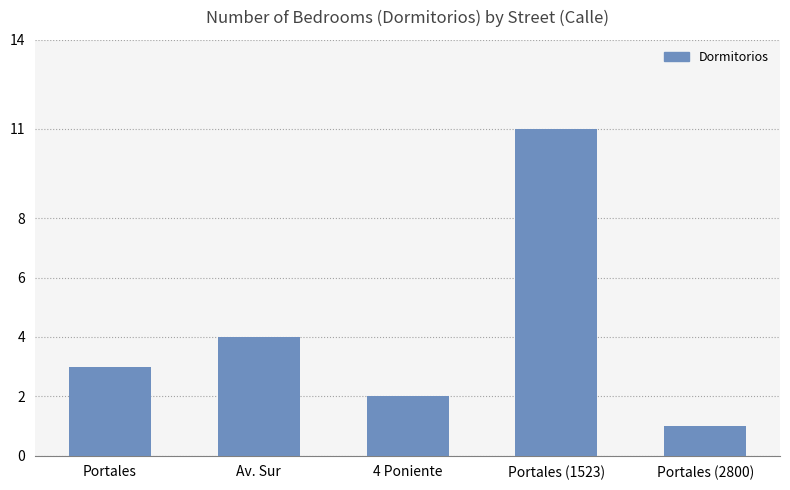

Reading left to right, transcribe all the data shown in this chart.

3	4	2	11	1